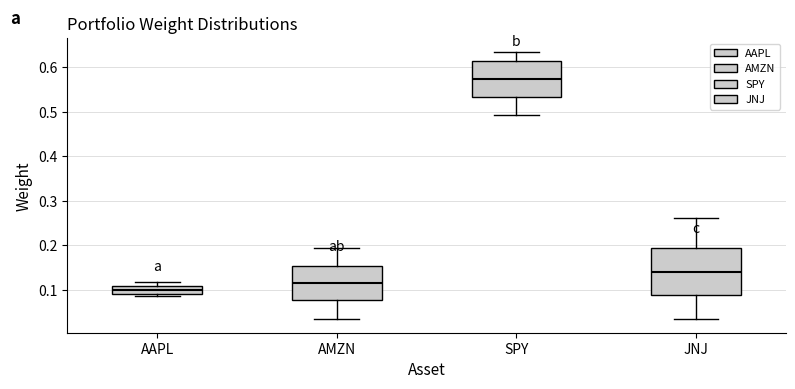

Where does the lower whisker of the box for JNJ end on the y-axis? The values are not printed on the chart, so give them approximately, as read against the axis.

0.03